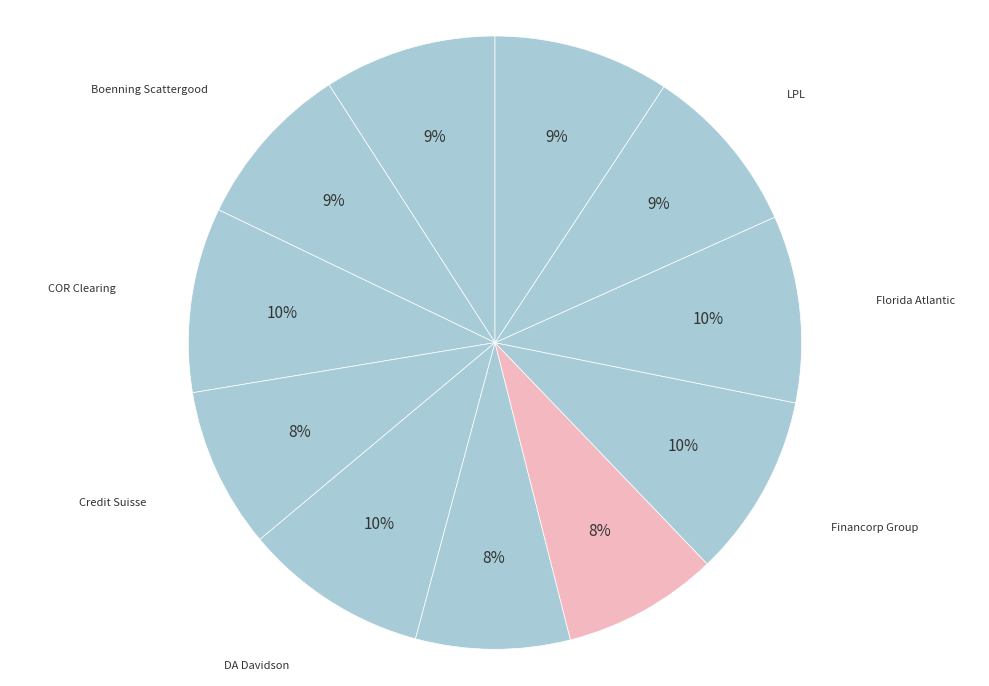

How many slices are in this pie chart?

11